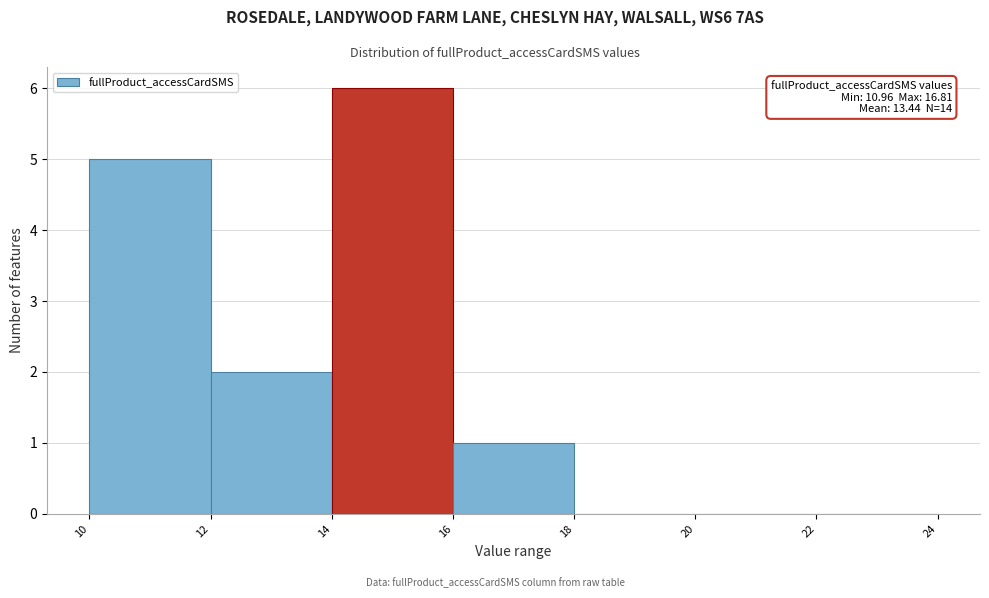

Over which range of the x-axis is the bar tallest?

14 to 16